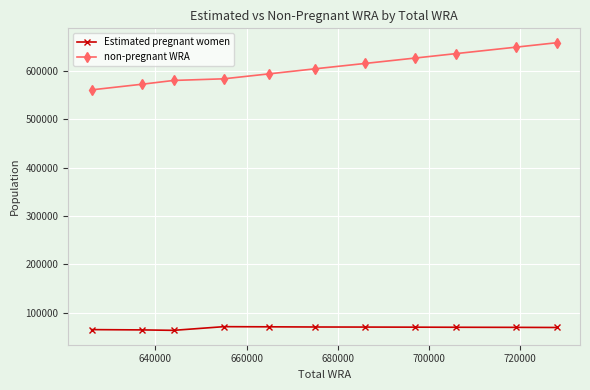

Which series has the largest range (max minus min)?

non-pregnant WRA